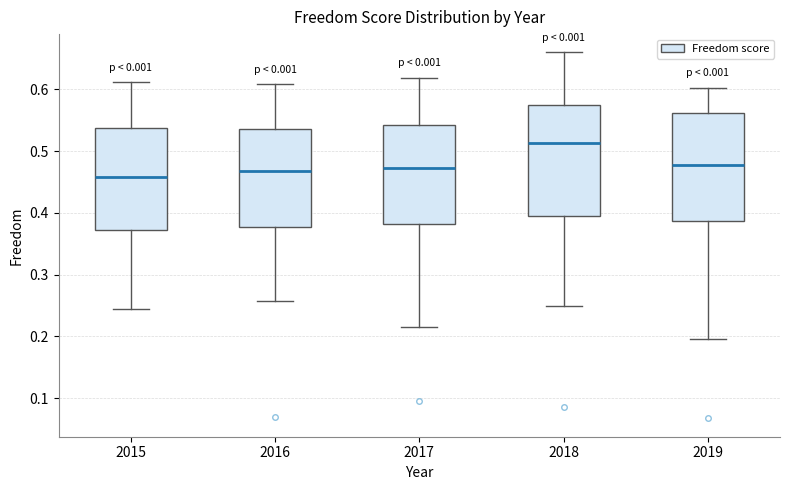

Where is the lower edge of the box at x = 2017 on the y-axis? The values are not printed on the chart, so give them approximately, as read against the axis.

0.38